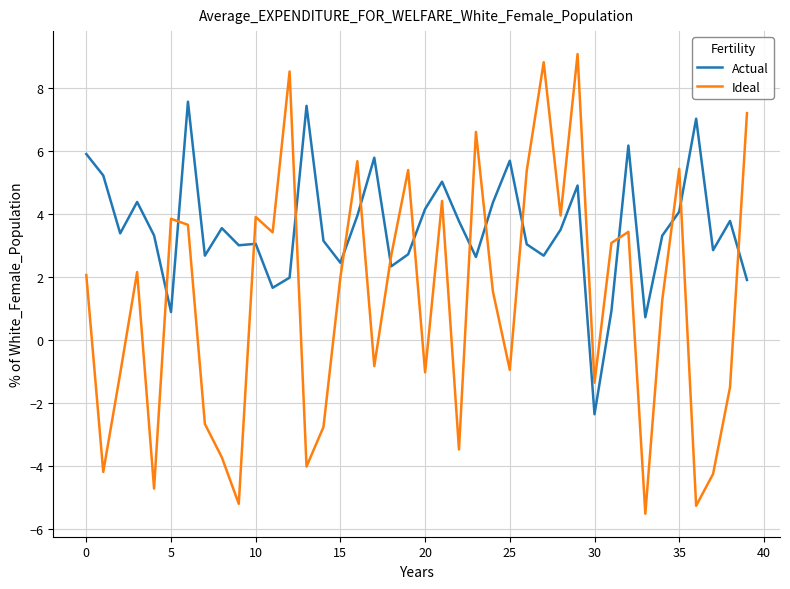

Which series has the largest total across all categories?

Actual